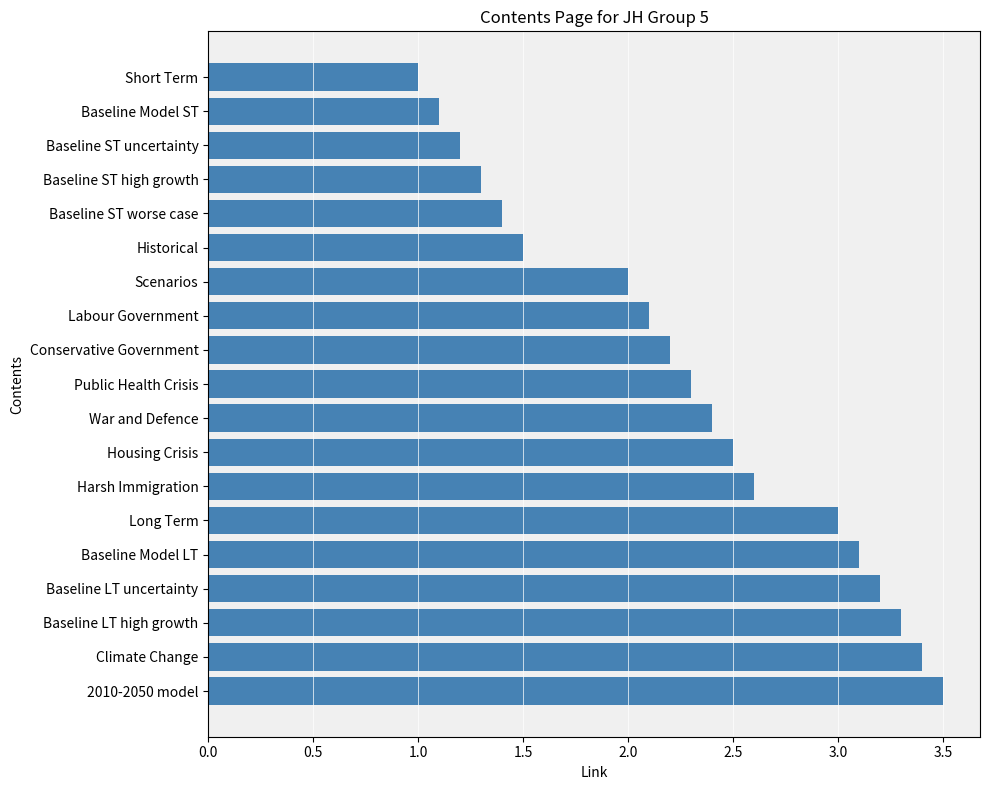

What is the label of the 19th bar from the top?

2010-2050 model